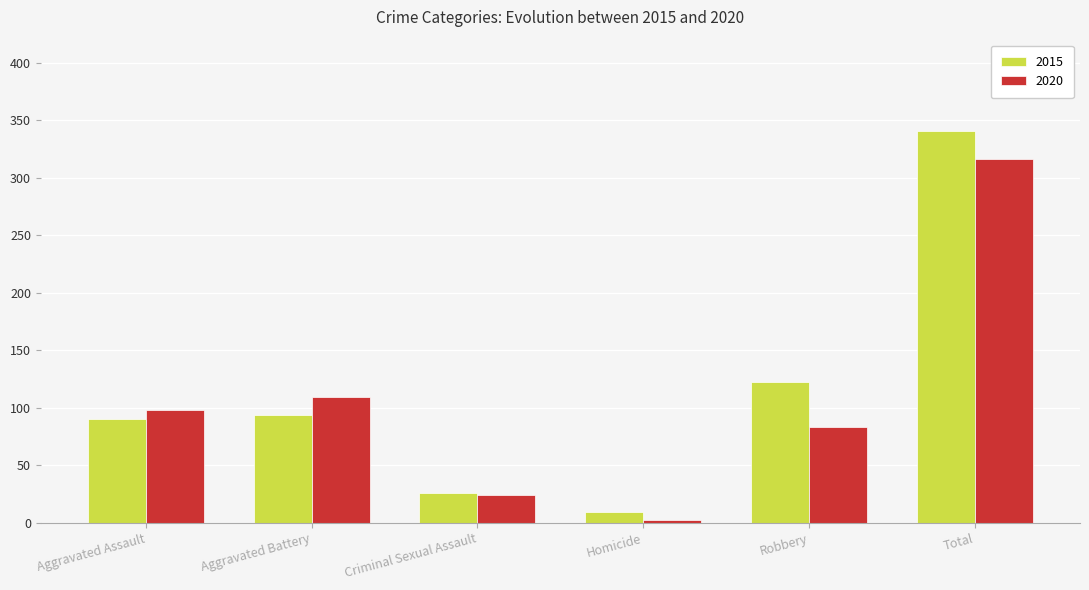

Read the 2015 value at Aggravated Assault.

90